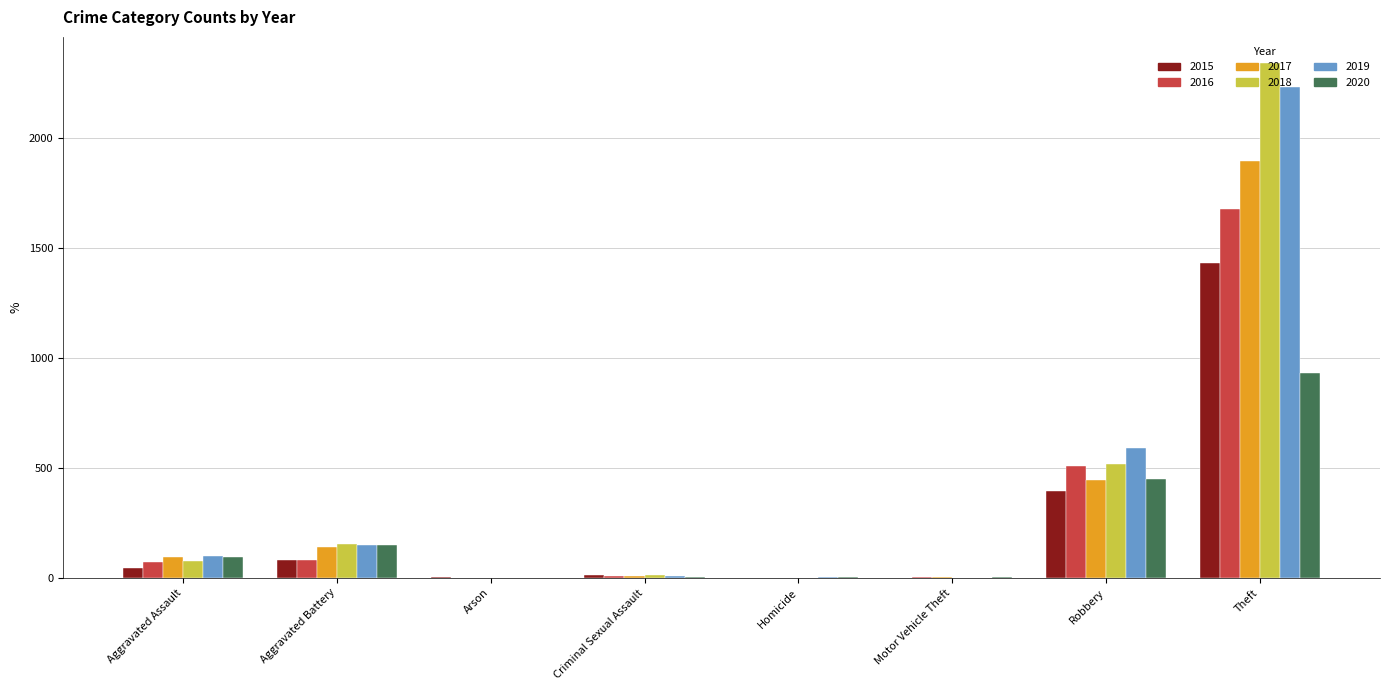

True or false: 2016 has a value of 1044 at Arson.

False